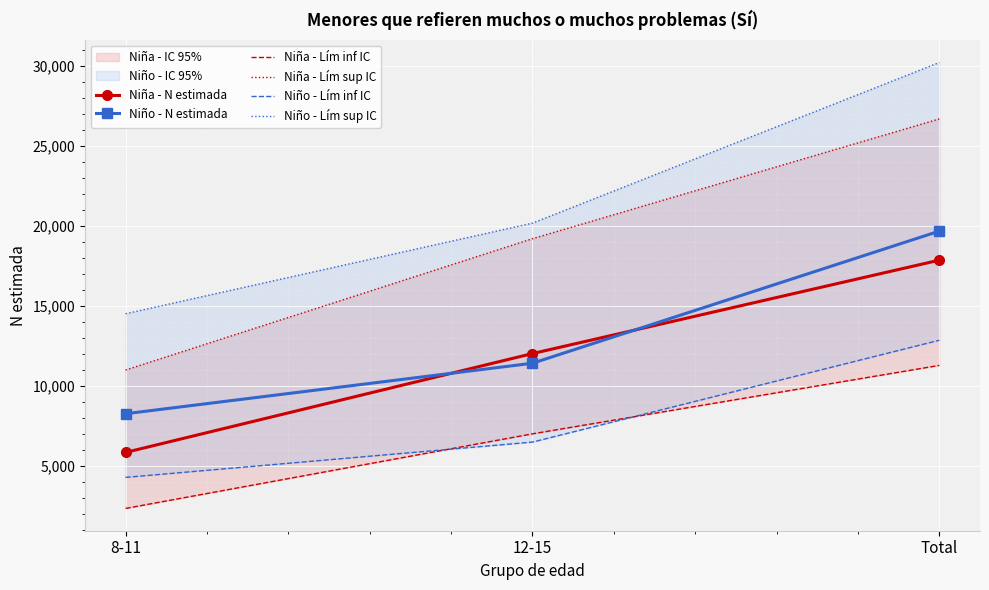

Where does the Niño - N estimada series first go above 11421?

Total